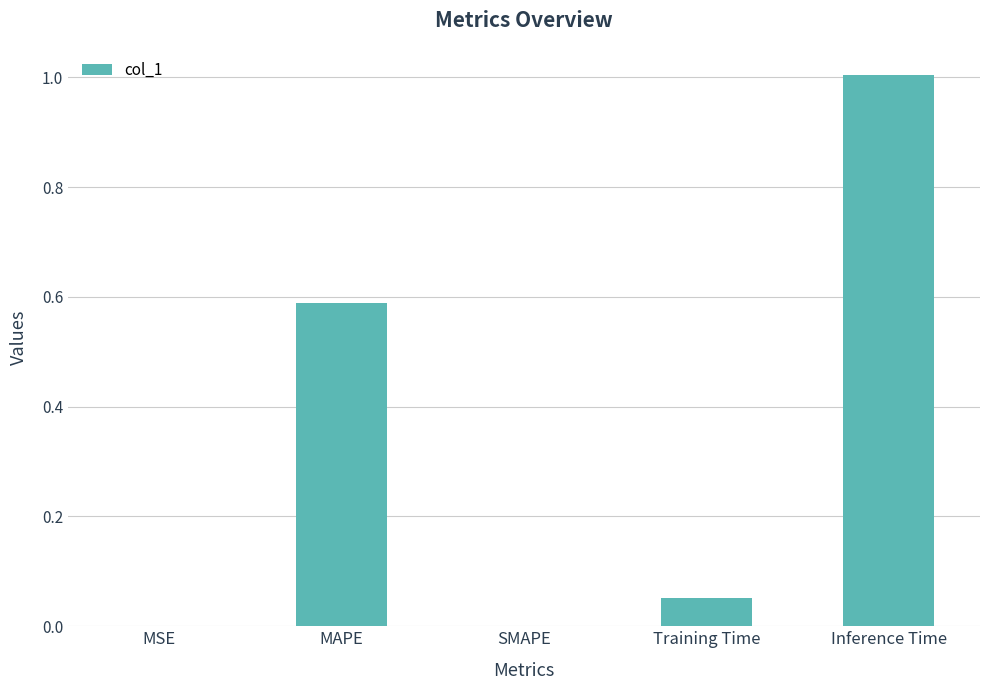

Which has a higher value, Training Time or MAPE?

MAPE